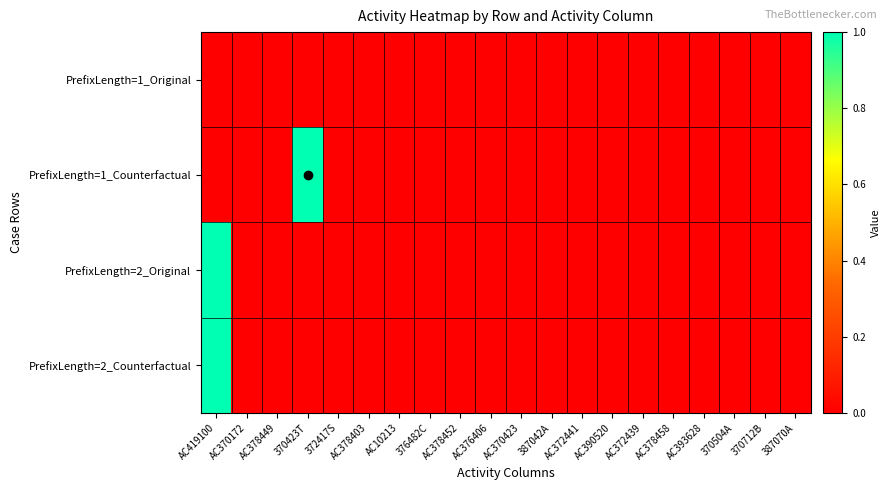

At which category does the chart reach its peak across all series?

370423T